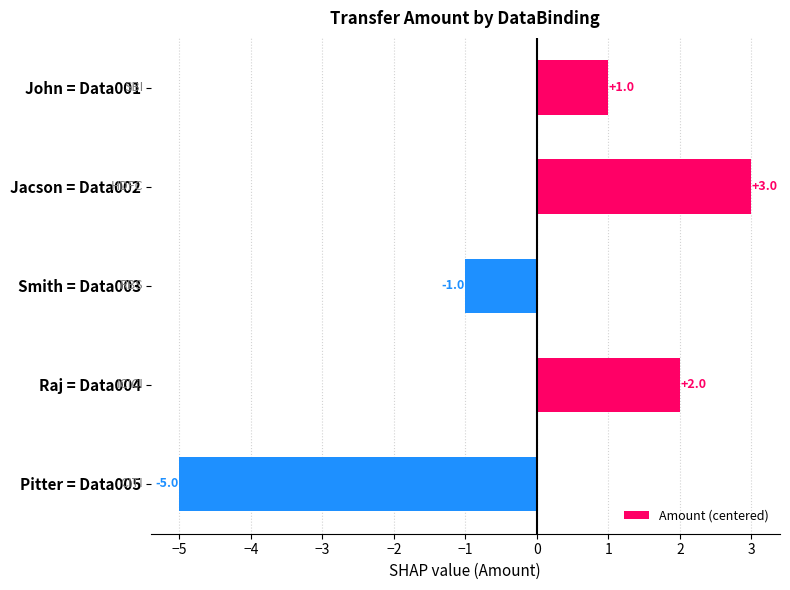

Are the bars horizontal?

Yes